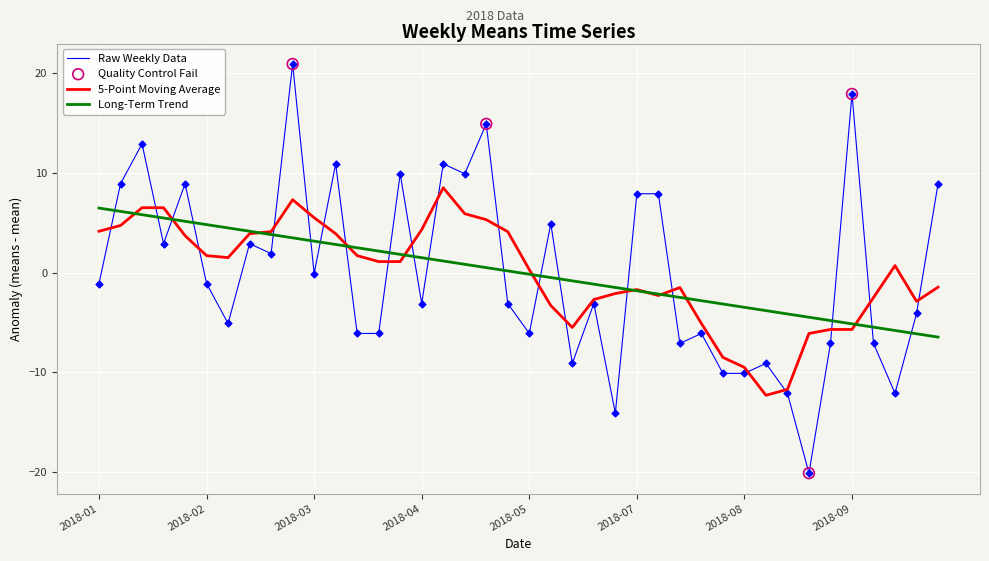

Rank the series by their maximum value, from highest to lowest.

Raw Weekly Data, 5-Point Moving Average, Long-Term Trend